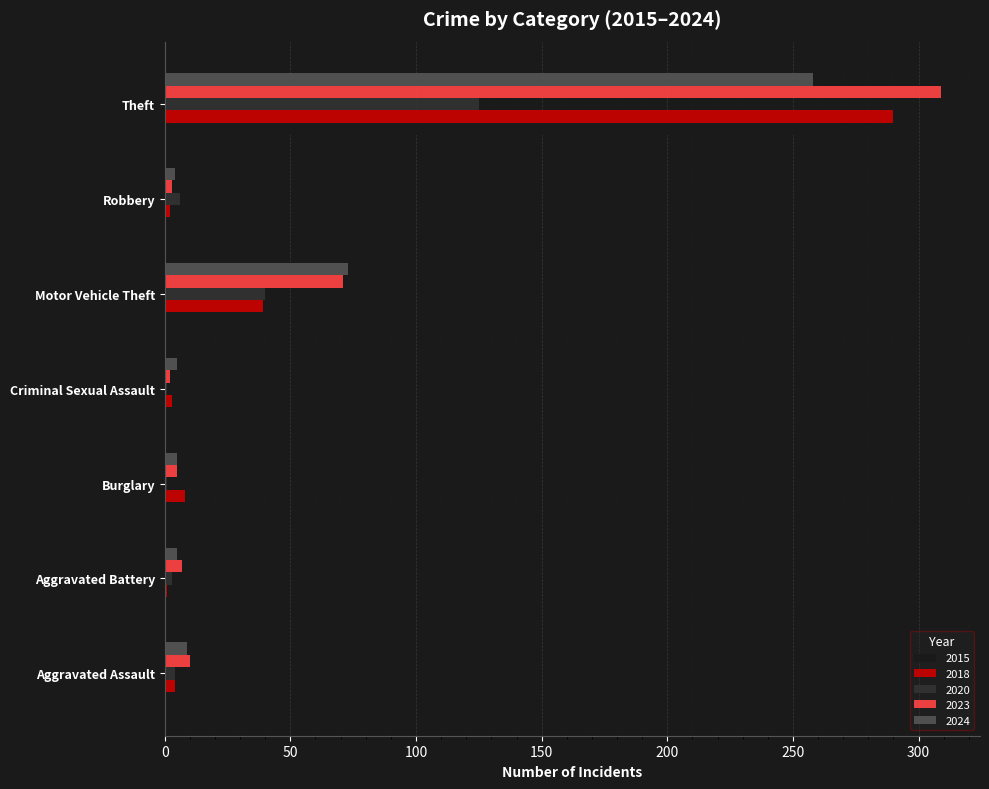

True or false: 2024 has a value of 152 at Theft.

False